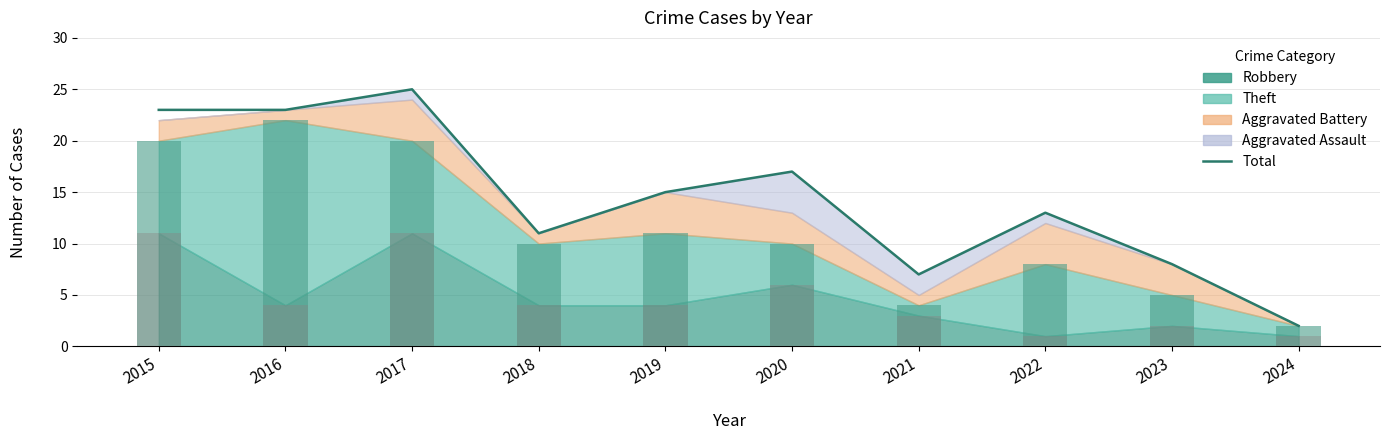

What is the sum of the values at 2018 and 2020?

28